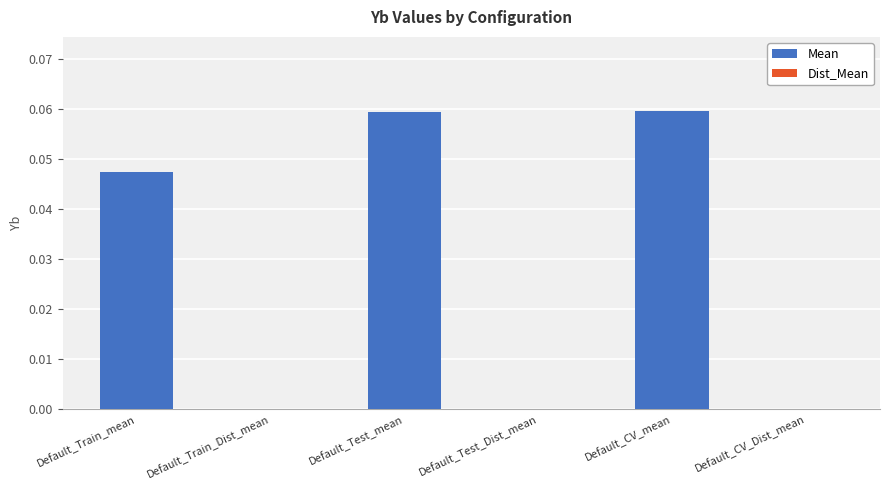

What is the label of the 1st bar from the right?

Default_CV_mean